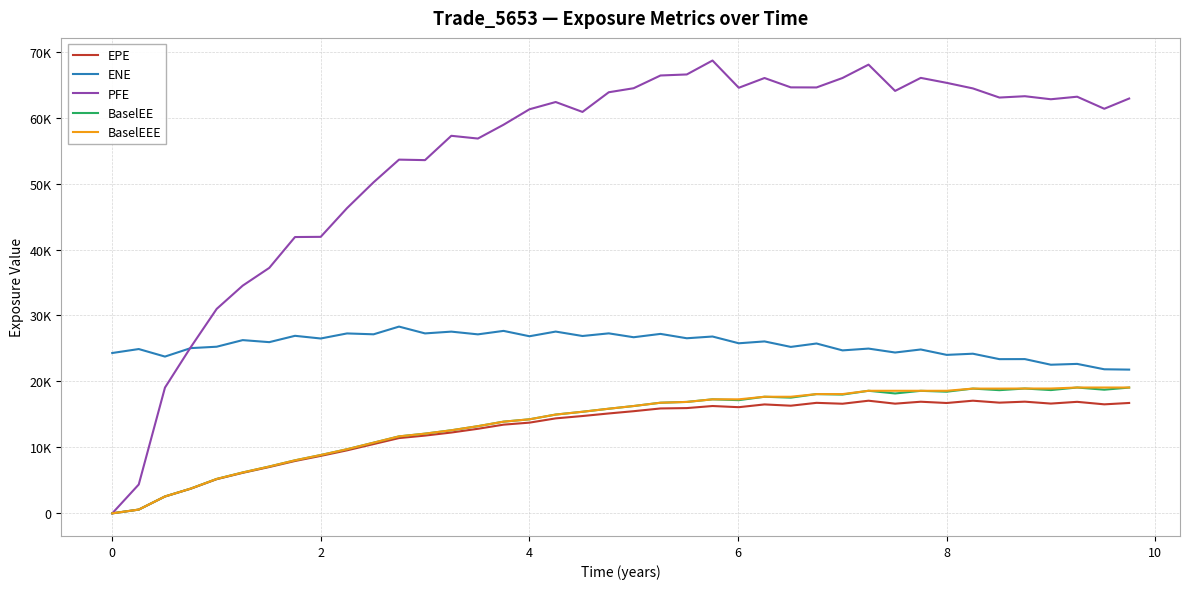

What are all the series names shown in the legend?

EPE, ENE, PFE, BaselEE, BaselEEE